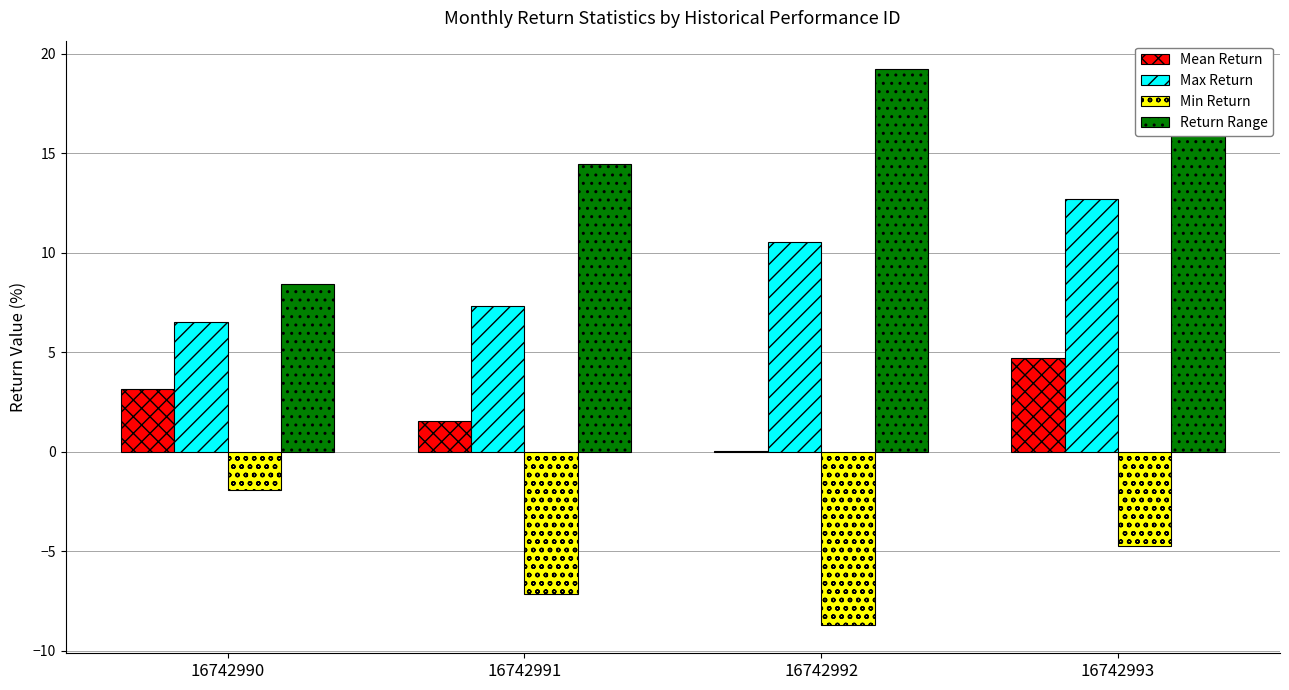

The value of Return Range at 16742992 is 19.3. True or false?

True